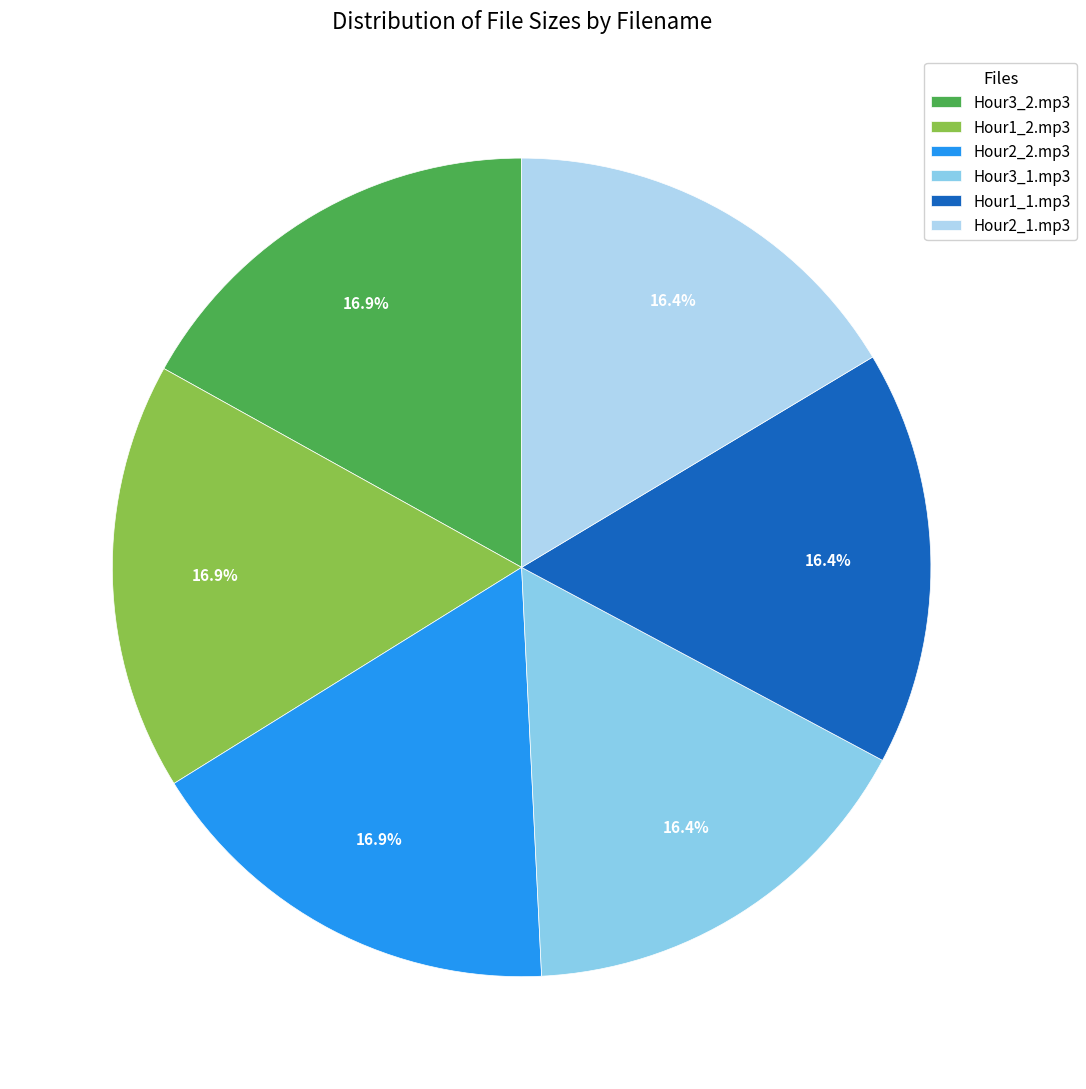

Between Hour1_1.mp3 and Hour1_2.mp3, which is larger?

Hour1_2.mp3